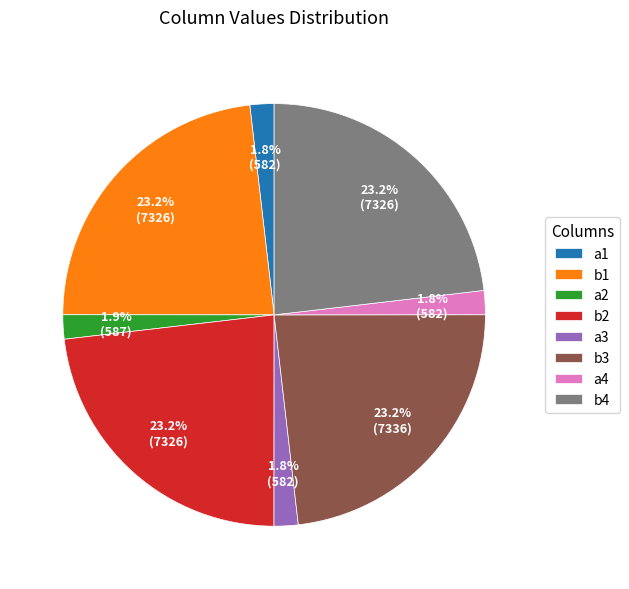

What portion of the pie excludes b3?

76.8%